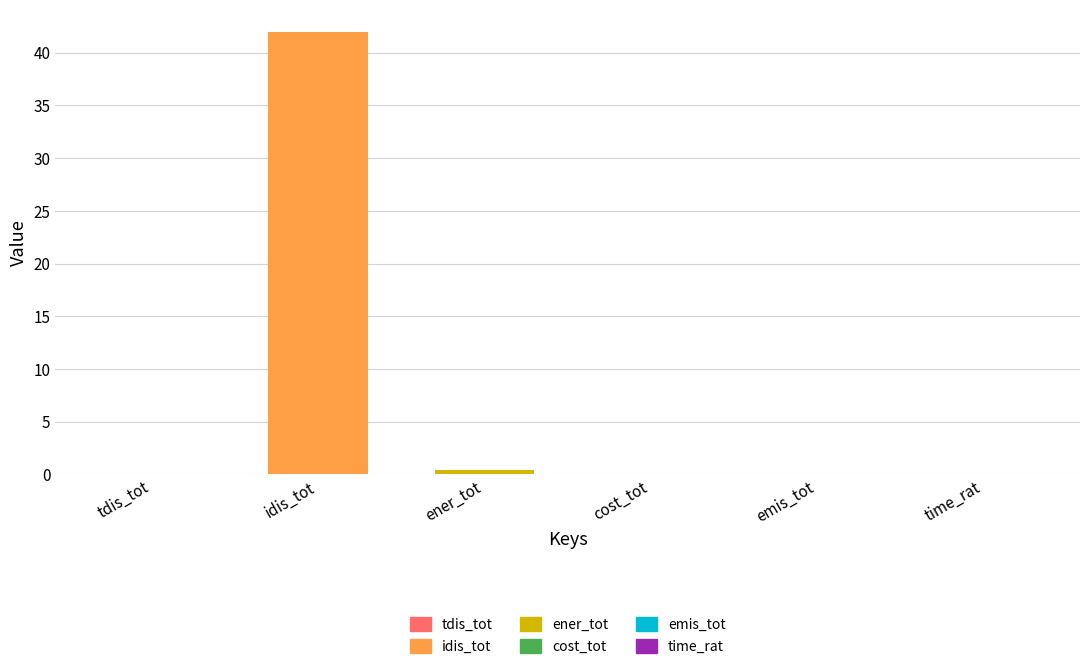

What position from the right is time_rat?

1